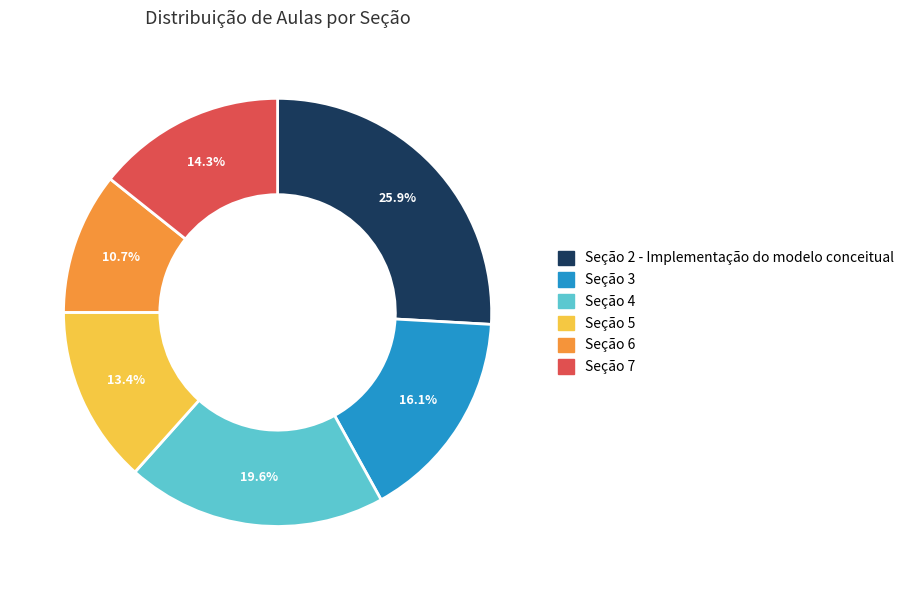

How many slices are in this pie chart?

6